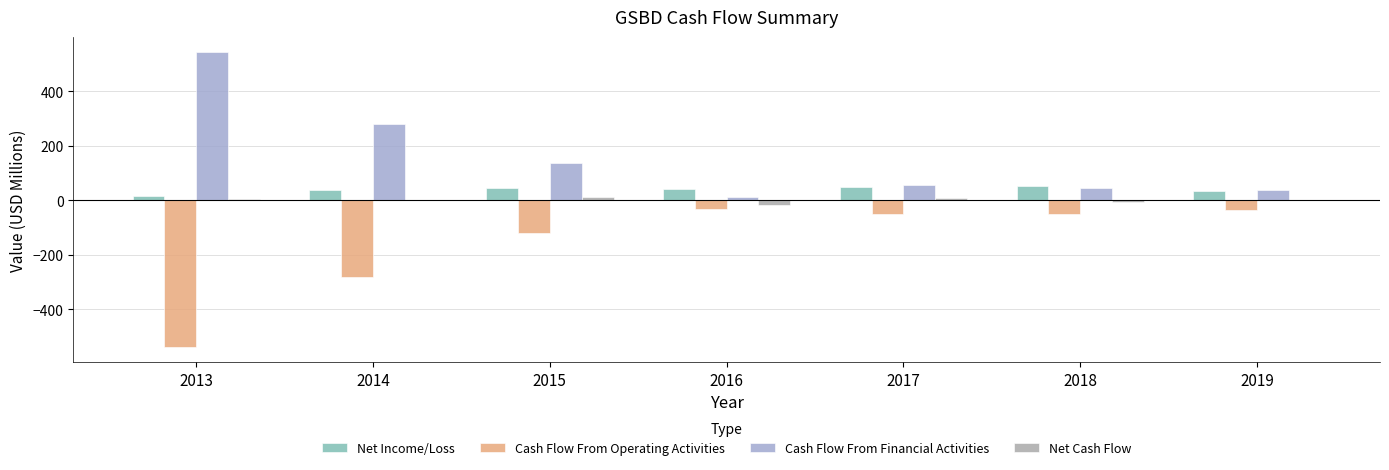

Reading left to right, extract all data points from this chart.

Net Income/Loss: 18.0	36.9	46.6	40.7	49.5	53.7	36.1
Cash Flow From Operating Activities: -539.5	-279.5	-121.4	-31.4	-49.3	-49.2	-35.3
Cash Flow From Financial Activities: 545.4	280.7	135.5	13.2	56.3	43.7	38.6
Net Cash Flow: 5.9	1.2	14.1	-18.1	7.0	-5.5	3.3